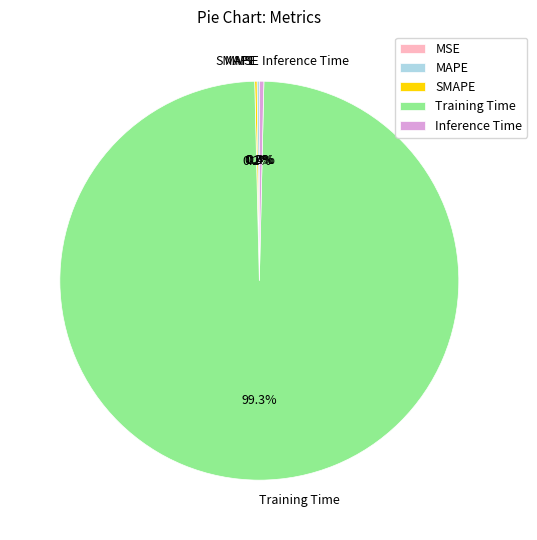

Combined, do Inference Time and Training Time account for over 50%?

Yes